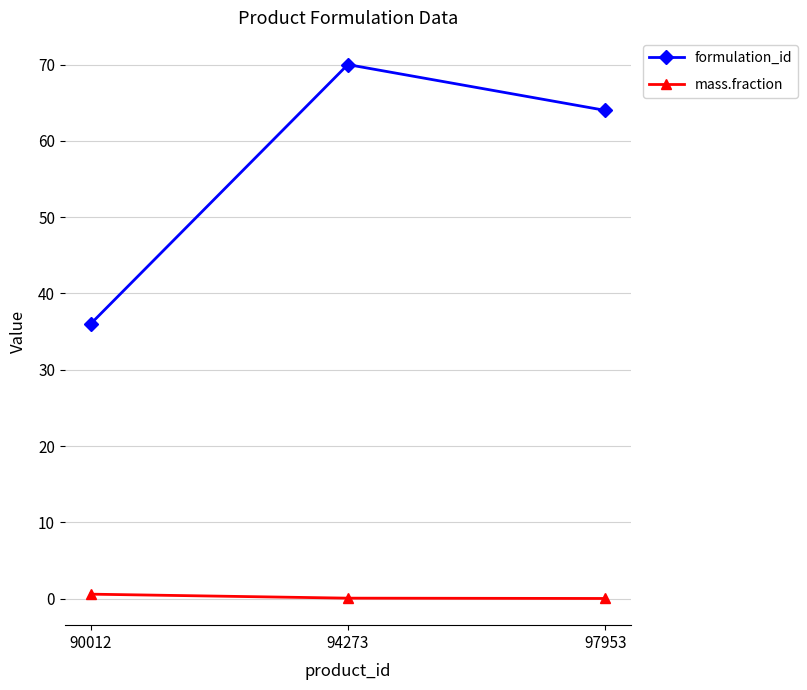

Which series has the largest range (max minus min)?

formulation_id